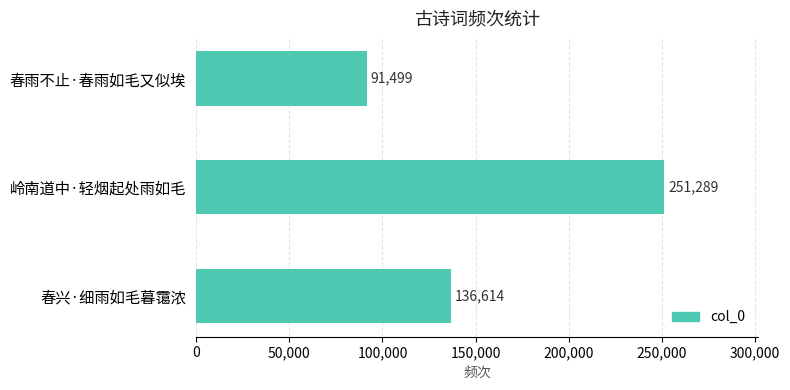

Rank the categories by value from lowest to highest.

春雨不止·春雨如毛又似埃, 春兴·细雨如毛暮霭浓, 岭南道中·轻烟起处雨如毛